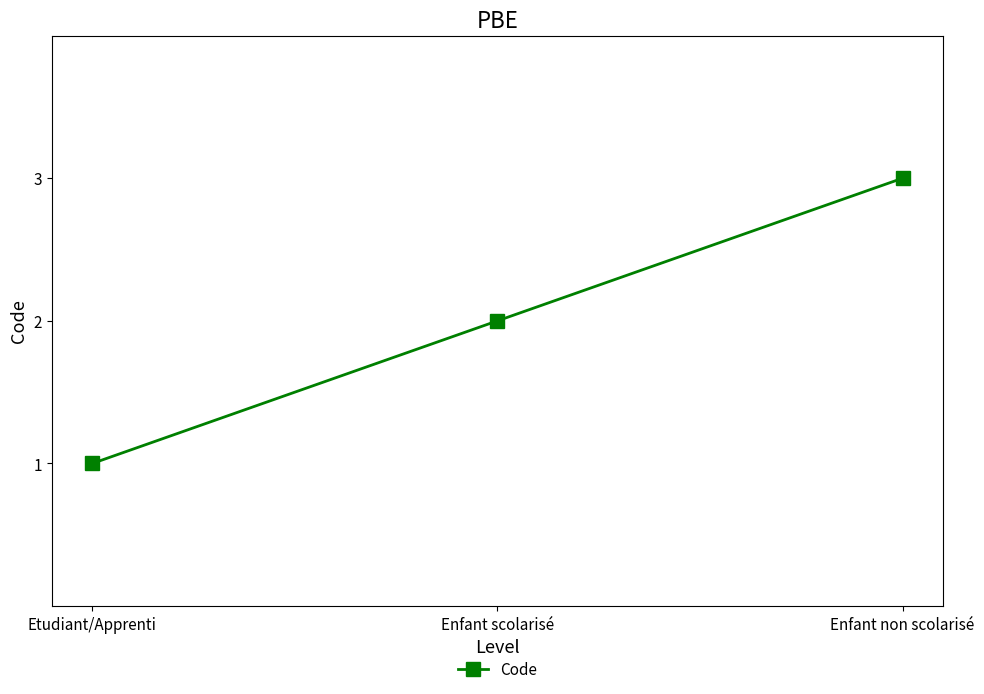

List the labels in order of value, largest first.

Enfant non scolarisé, Enfant scolarisé, Etudiant/Apprenti